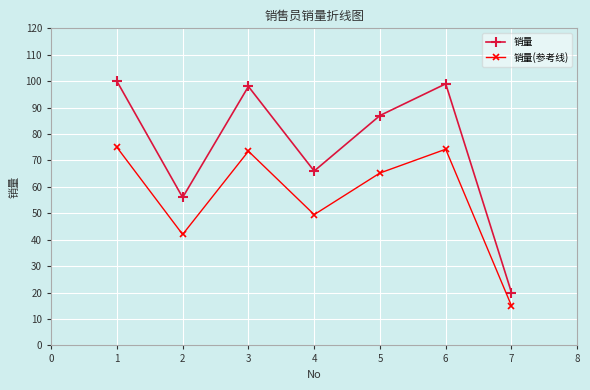

At which category does 销量 reach its first local peak?

3